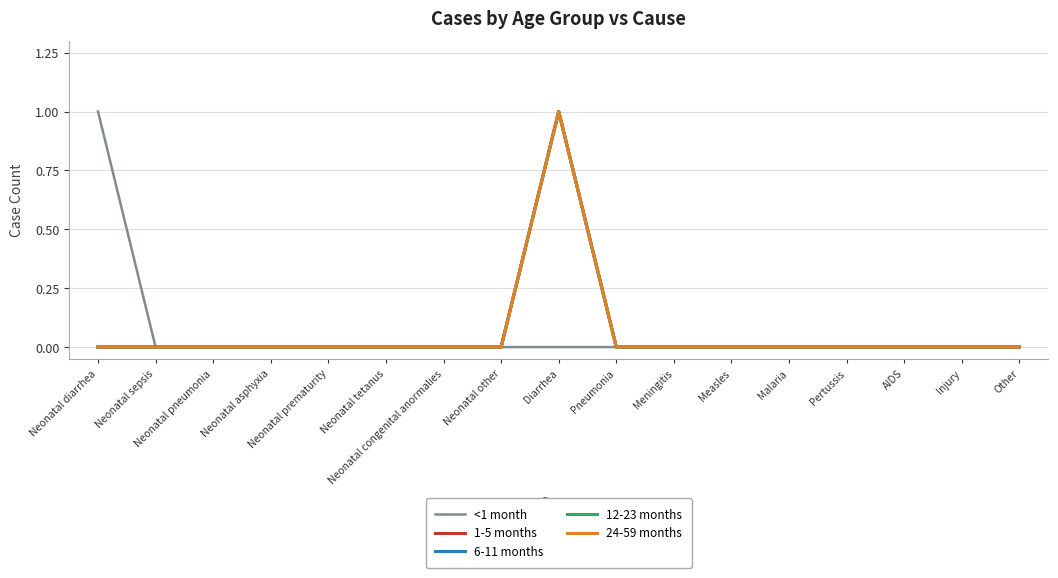

Is this an area chart (filled region under the line)?

No